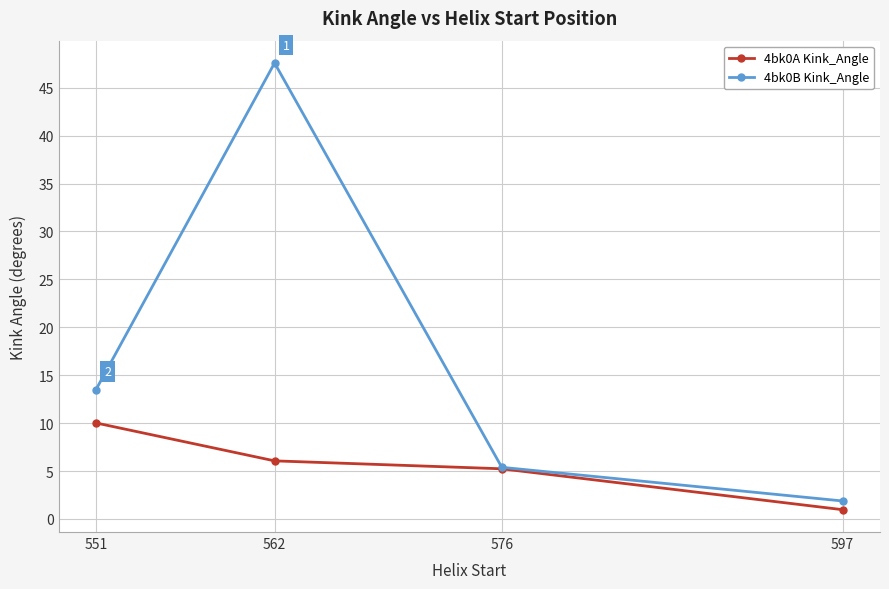

Where does the 4bk0B Kink_Angle series first go above 13?

551